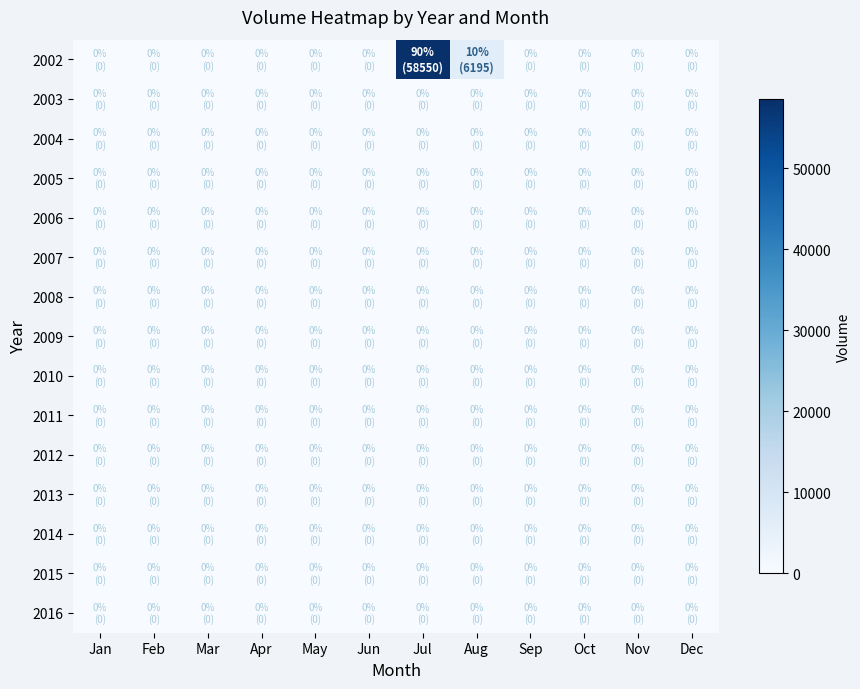

Between Jul and Sep, which is larger?

Jul